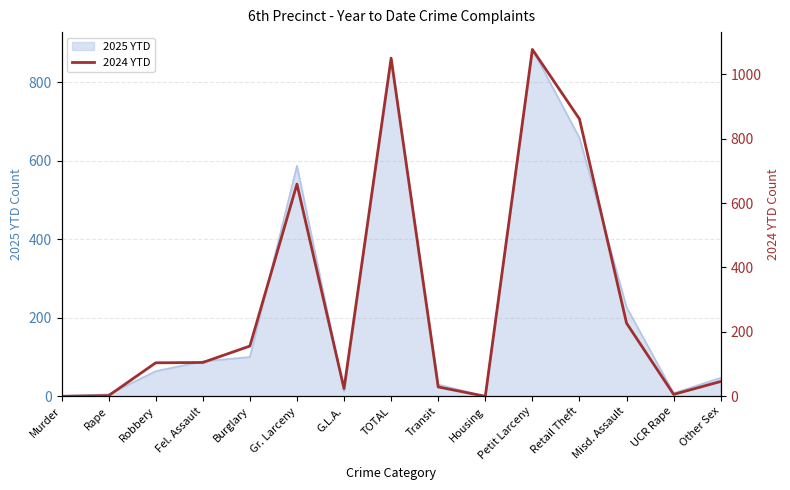

Does the chart have visible grid lines?

Yes